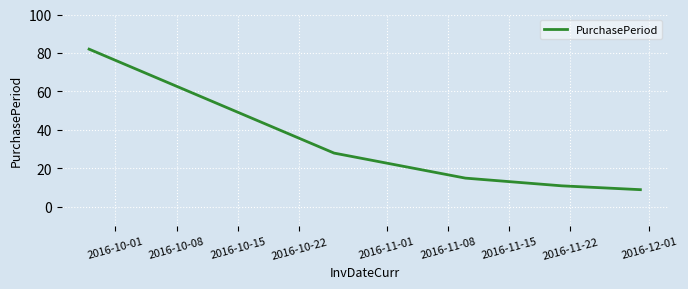

How many distinct data groups are displayed?

1